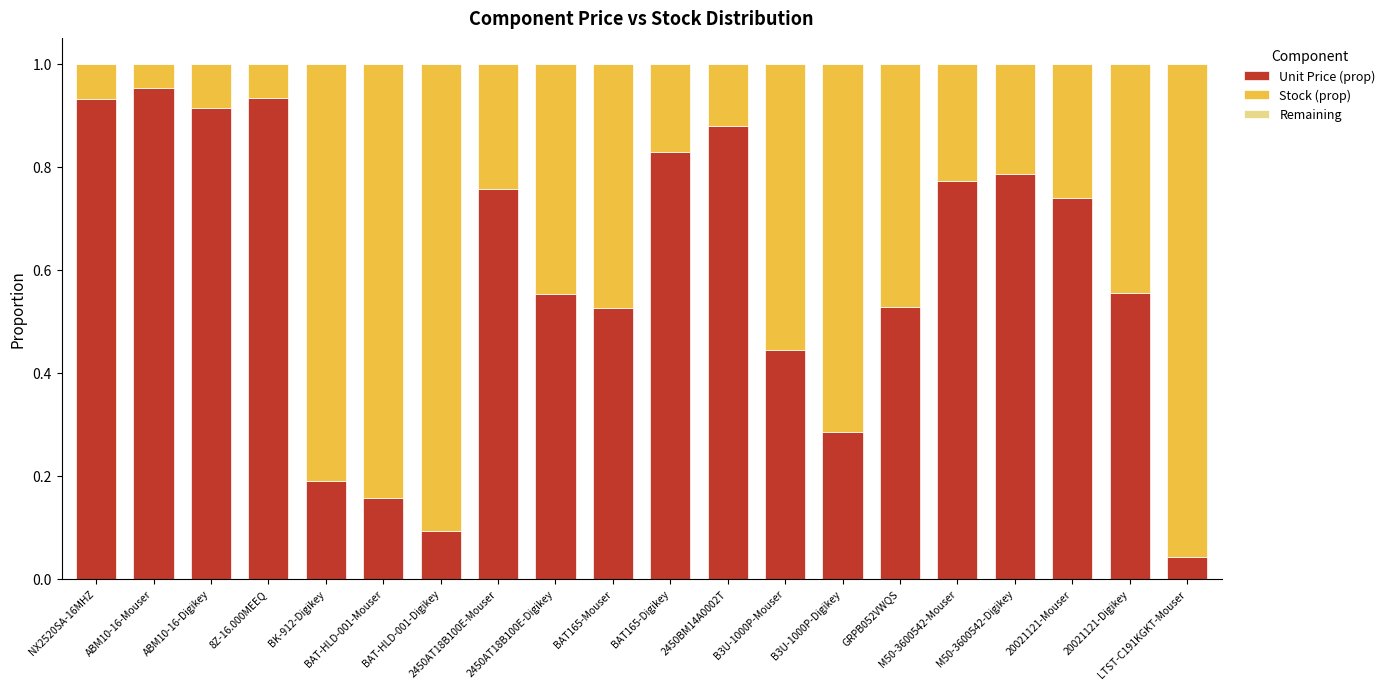

At which category is the sum across all series the highest?

NX2520SA-16MHZ